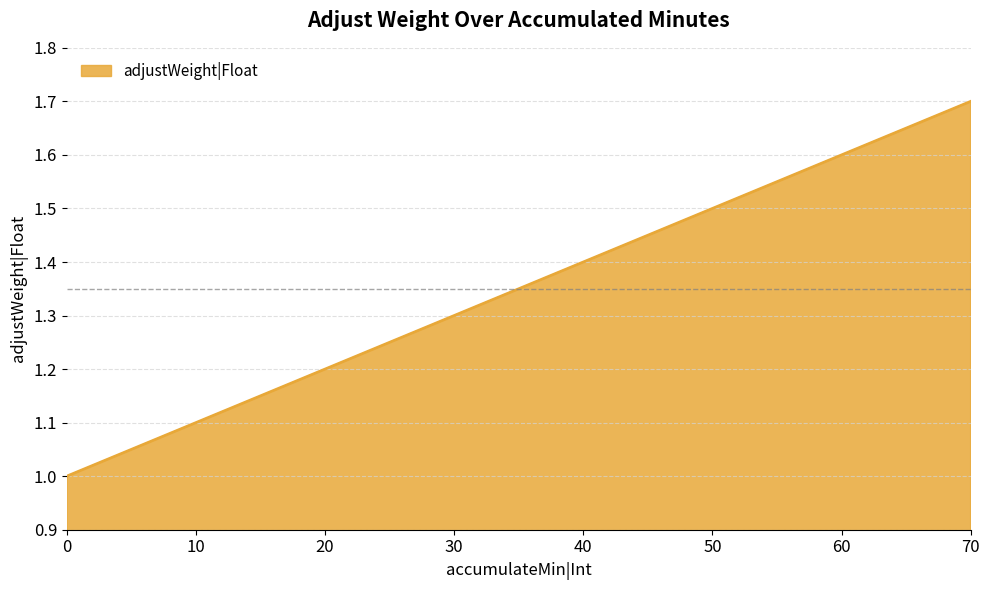

List the labels in order of value, largest first.

70, 60, 50, 40, 30, 20, 10, 0